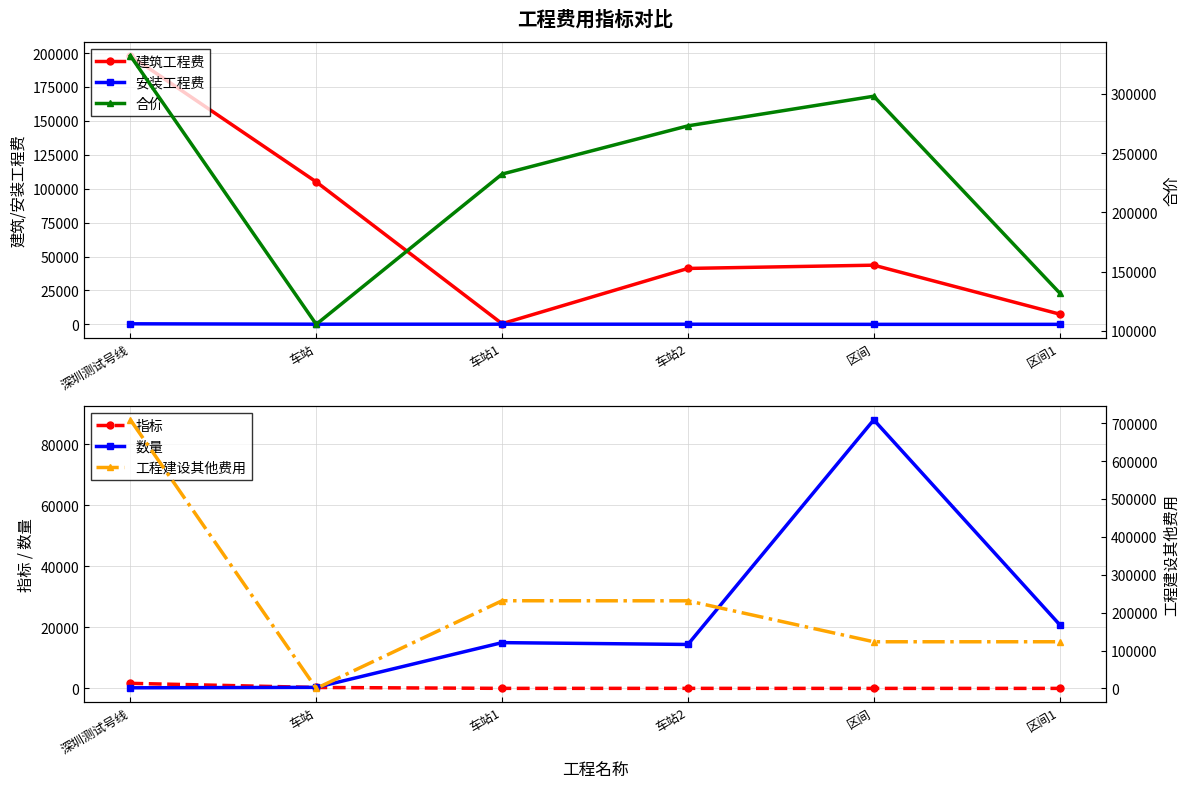

Which series has the largest range (max minus min)?

工程建设其他费用